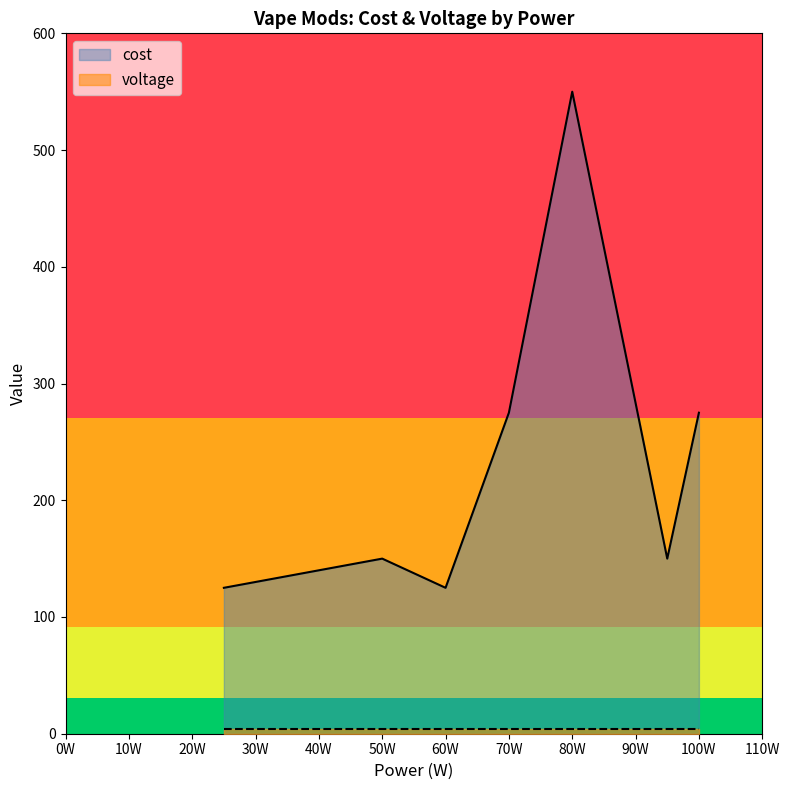

Is it true that cost equals 125.0 at 60W?

True